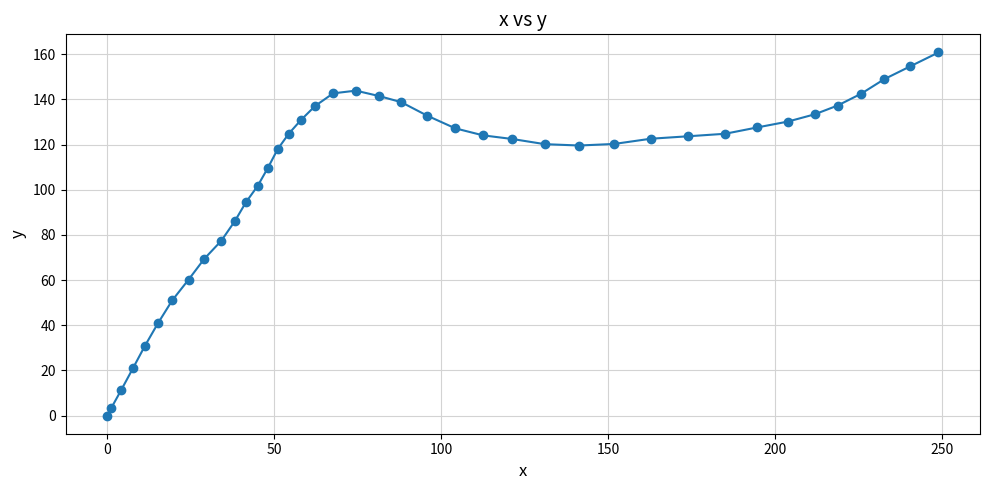

What is the value of the 23rd point from the left?

132.8